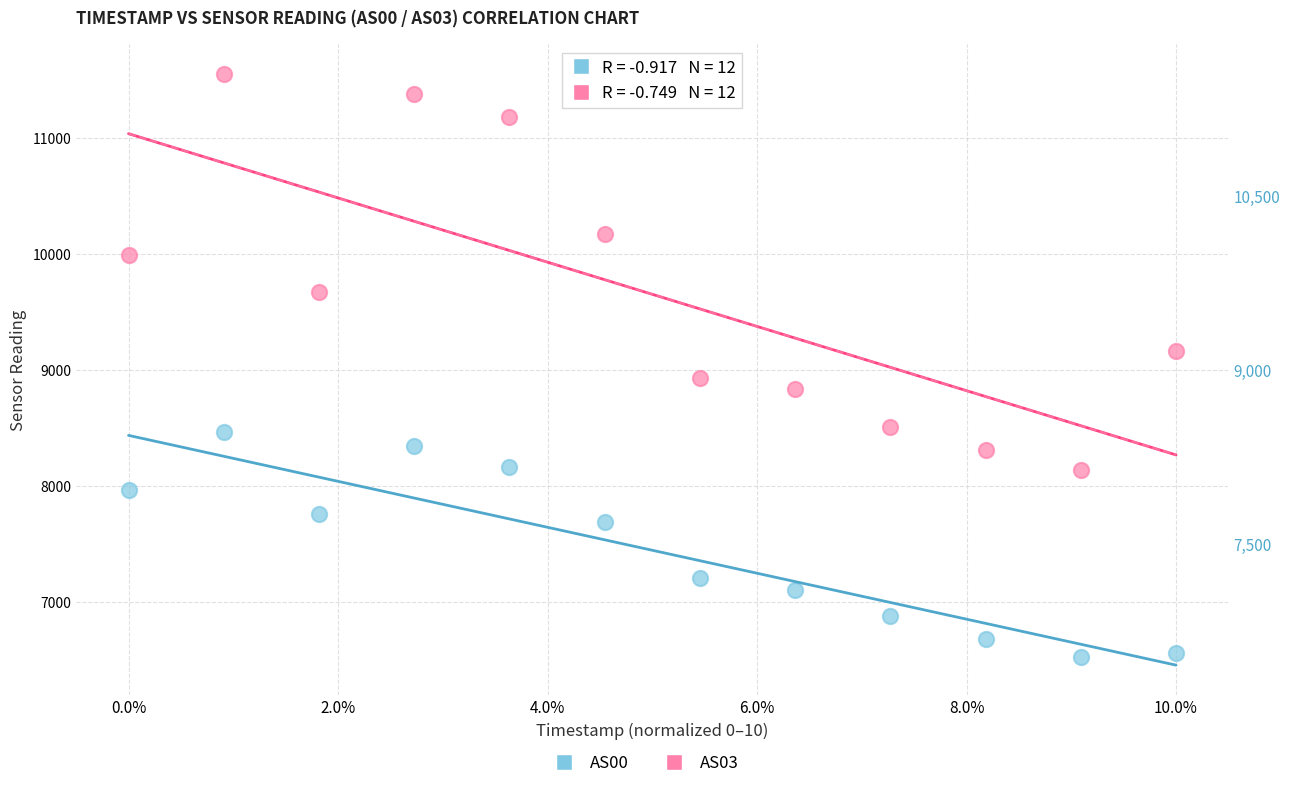

Which series has the largest Y range (max minus min)?

AS03